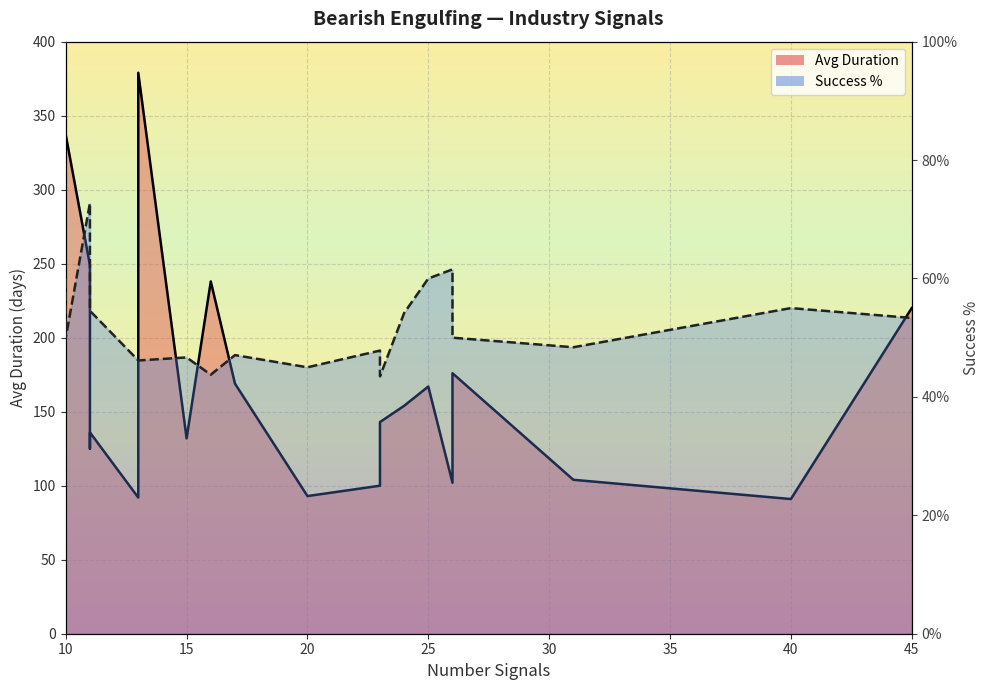

True or false: Avg Duration (line) and Success % (line) intersect in this chart.

True